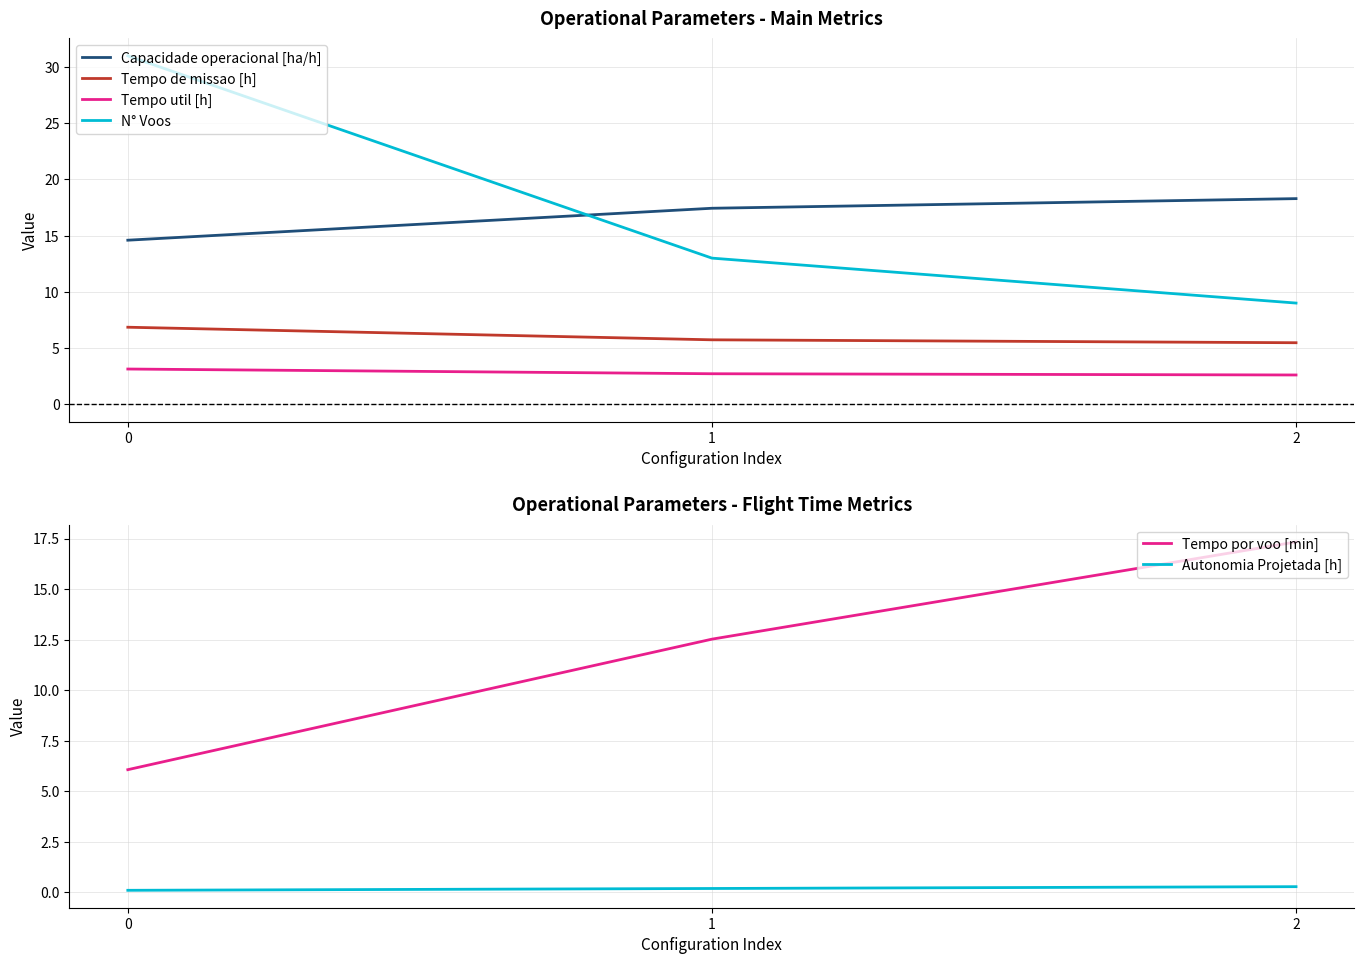

What is the spread (max minus min) of values at 1?

17.3